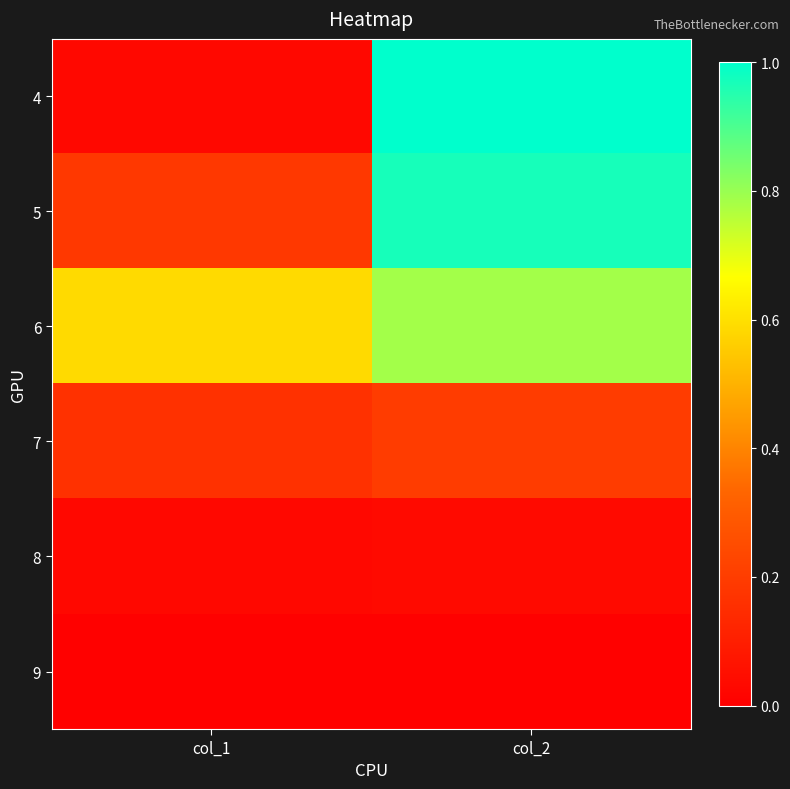

At how many categories does at least one series exceed 0?

2